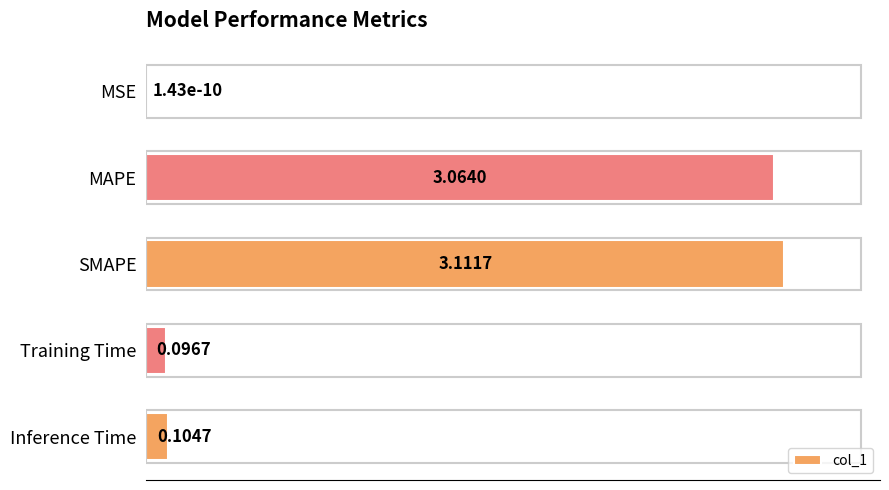

Between MAPE and MSE, which is larger?

MAPE